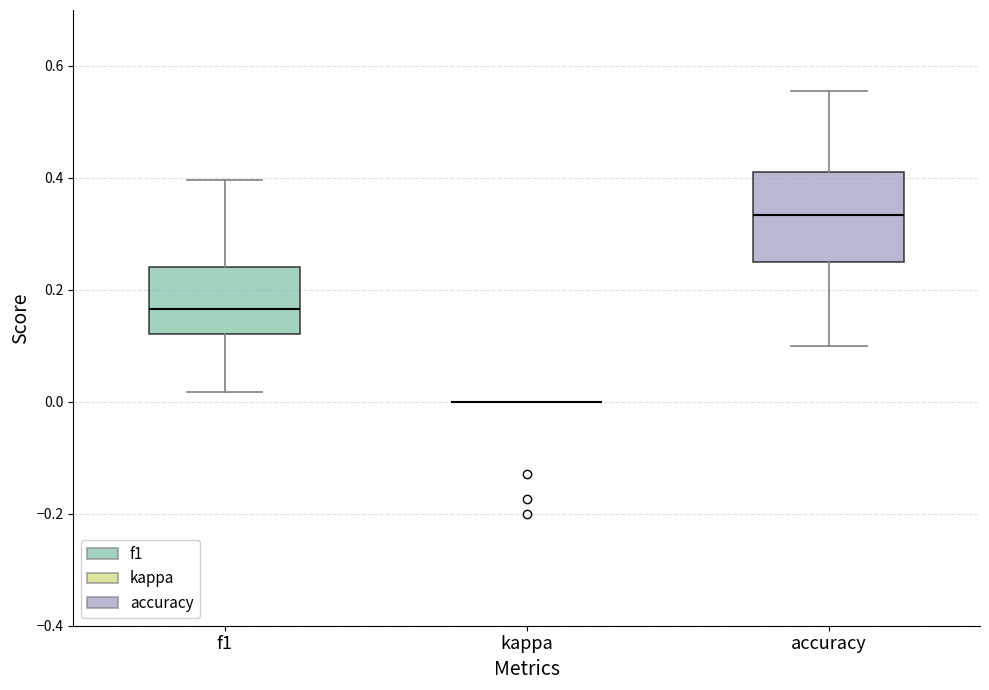

Reading left to right, transcribe this box plot: for each box, give where its median line is, the range the box spans, and where its two whiskers end, as read against the y-axis. The values are not printed on the chart, so give them approximately, as read against the axis.

f1: median 0.16, box 0.12 to 0.24, whiskers 0.02 to 0.40
kappa: box collapsed to a line at 0.00, whiskers 0.00 to 0.00
accuracy: median 0.34, box 0.26 to 0.40, whiskers 0.10 to 0.56